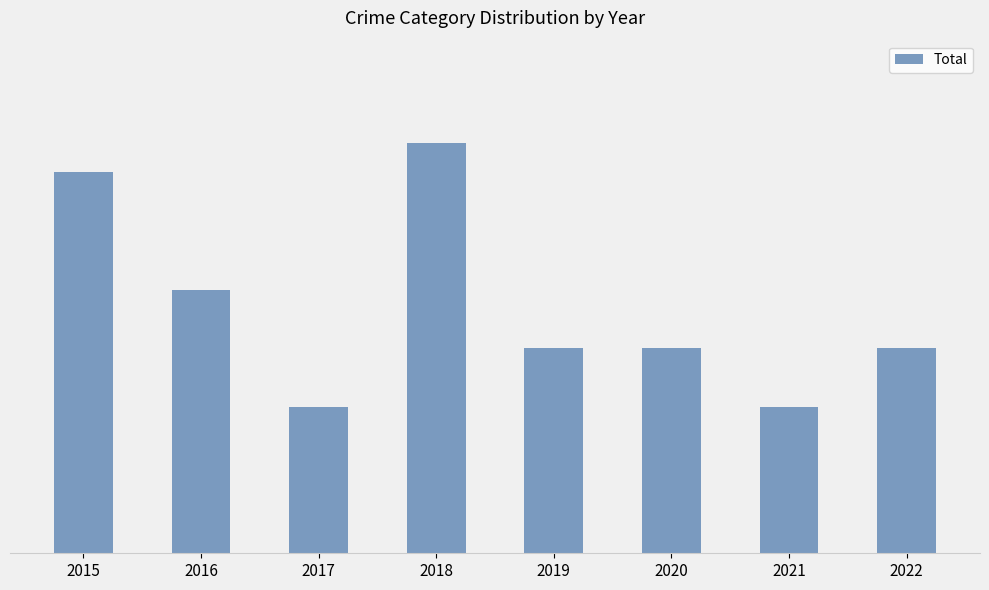

List the labels in order of value, largest first.

2018, 2015, 2016, 2019, 2020, 2022, 2017, 2021